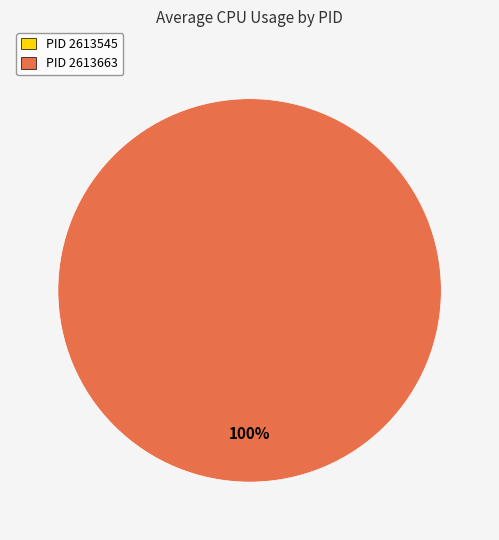

The 2613545 slice represents 12% of the pie. True or false?

False